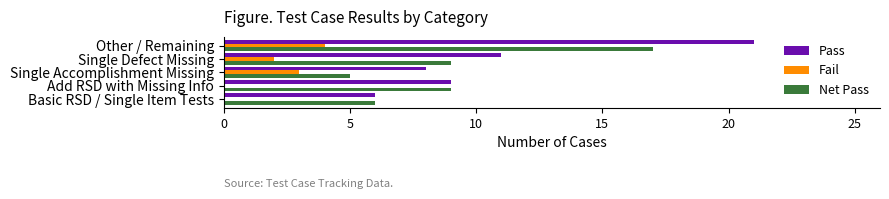

What is the maximum value shown in the chart?

21